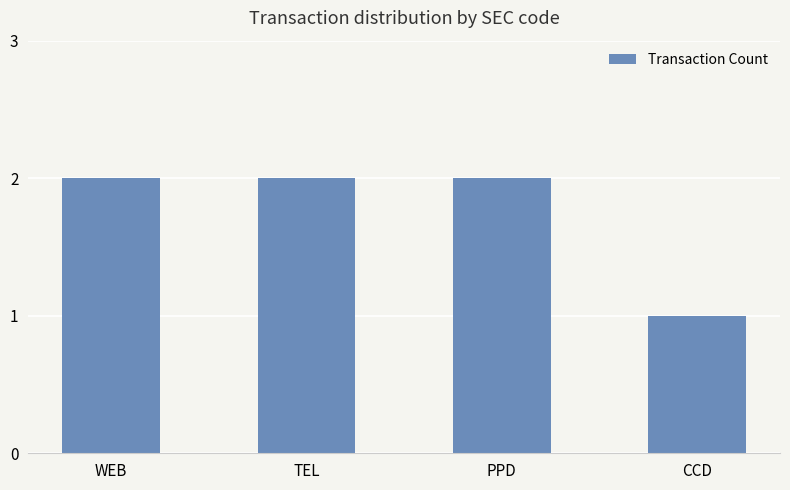

Count the number of data series in this chart.

1